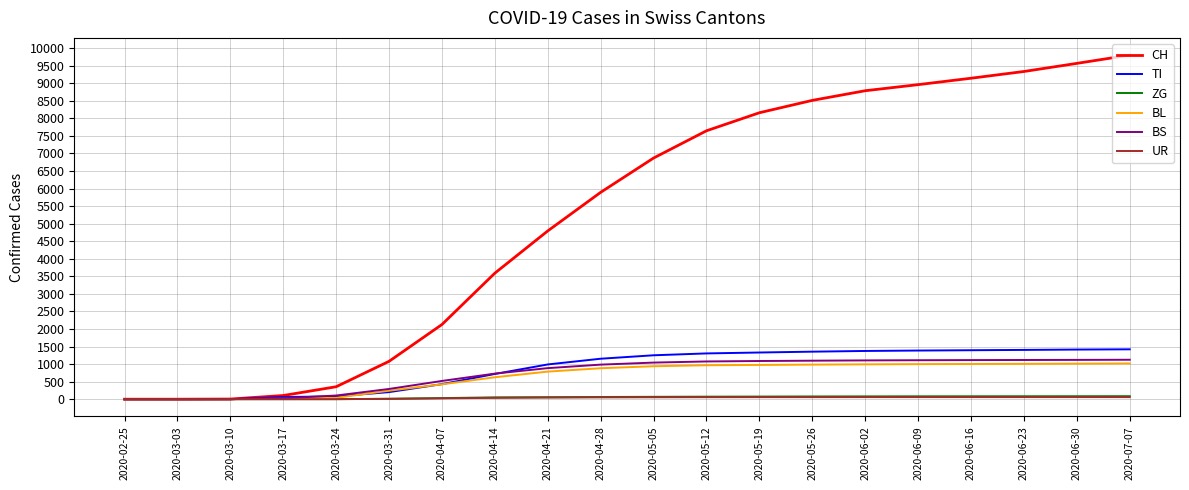

Which series changed the most between 2020-03-03 and 2020-05-19?

CH